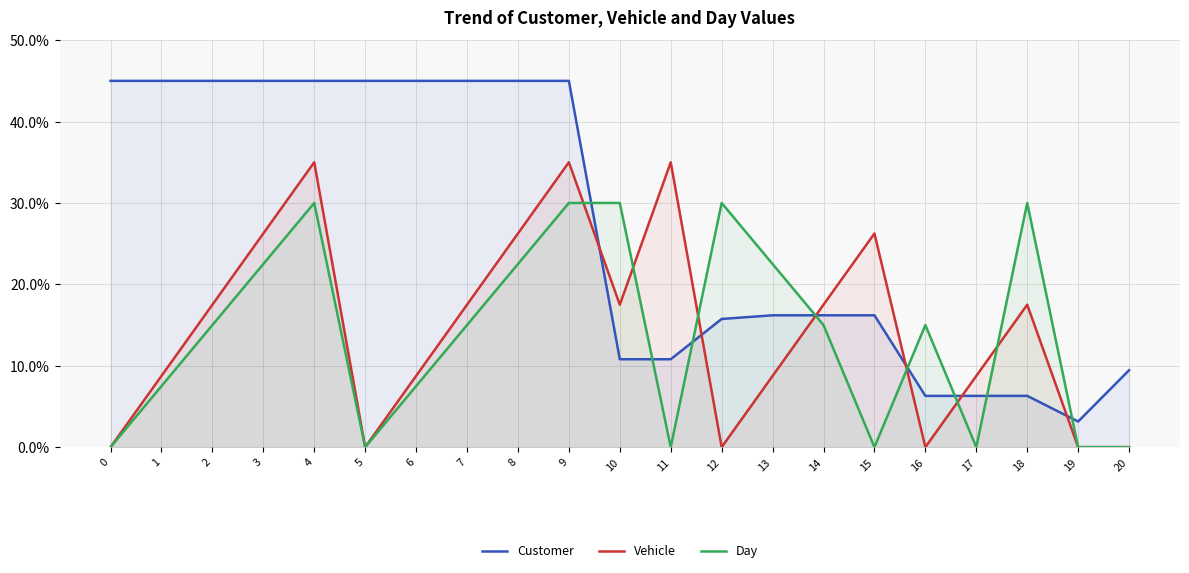

Reading left to right, extract all data points from this chart.

Customer: 0=45.0	1=45.0	2=45.0	3=45.0	4=45.0	5=45.0	6=45.0	7=45.0	8=45.0	9=45.0	10=10.8	11=10.8	12=15.7	13=16.2	14=16.2	15=16.2	16=6.3	17=6.3	18=6.3	19=3.2	20=9.4
Vehicle: 0=0.0	1=8.8	2=17.5	3=26.2	4=35.0	5=0.0	6=8.8	7=17.5	8=26.2	9=35.0	10=17.5	11=35.0	12=0.0	13=8.8	14=17.5	15=26.2	16=0.0	17=8.8	18=17.5	19=0.0	20=0.0
Day: 0=0.0	1=7.5	2=15.0	3=22.5	4=30.0	5=0.0	6=7.5	7=15.0	8=22.5	9=30.0	10=30.0	11=0.0	12=30.0	13=22.5	14=15.0	15=0.0	16=15.0	17=0.0	18=30.0	19=0.0	20=0.0